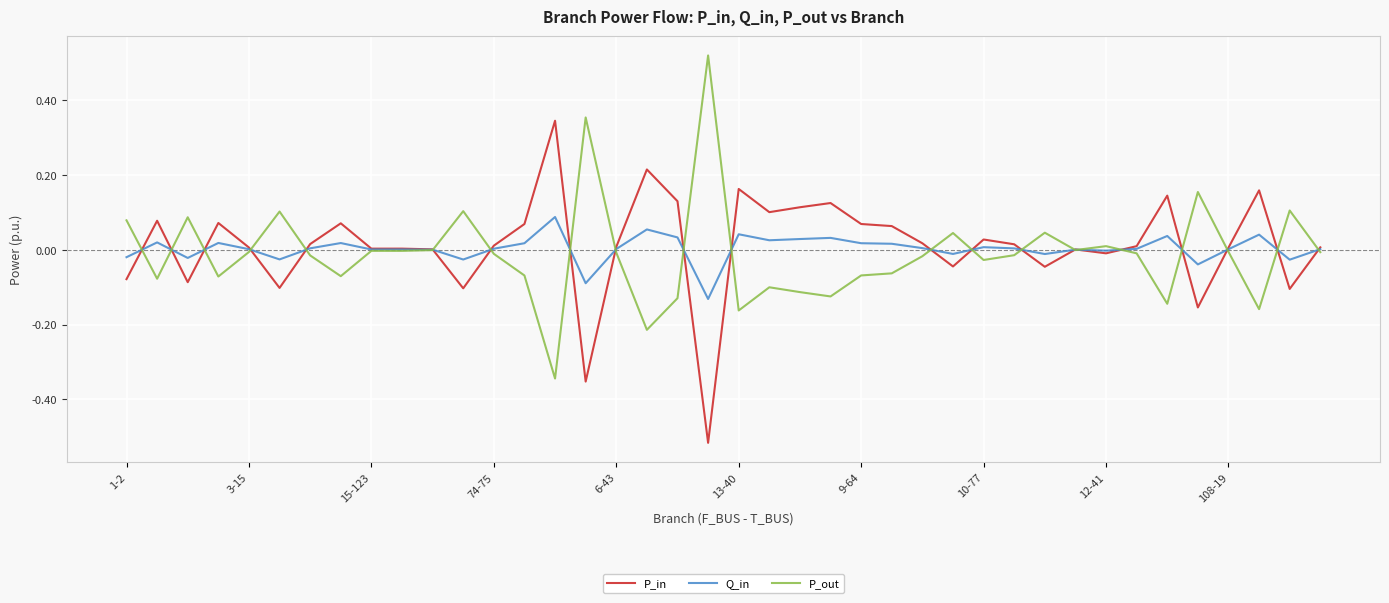

List the series in order of their peak value, lowest first.

Q_in, P_in, P_out